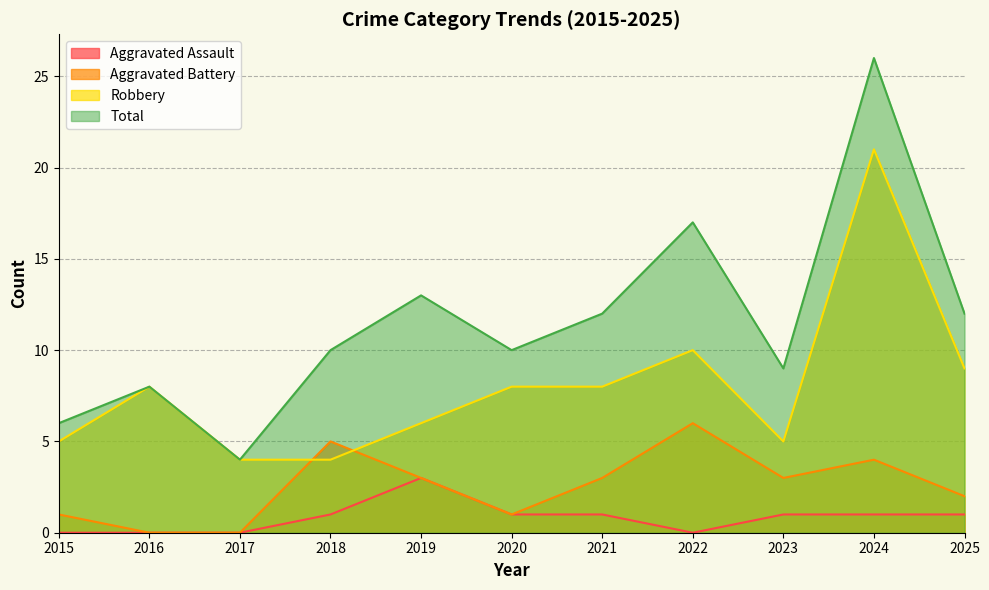

At which label does Total first exceed 10?

2019